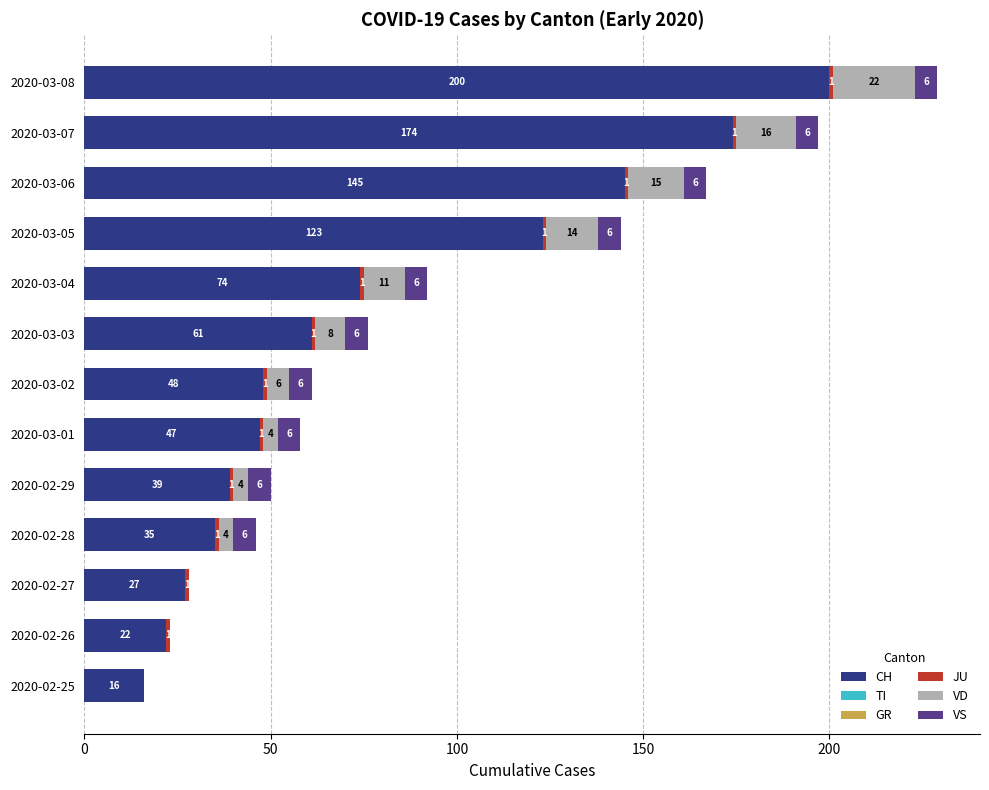

What is the sum of all CH values?

1011